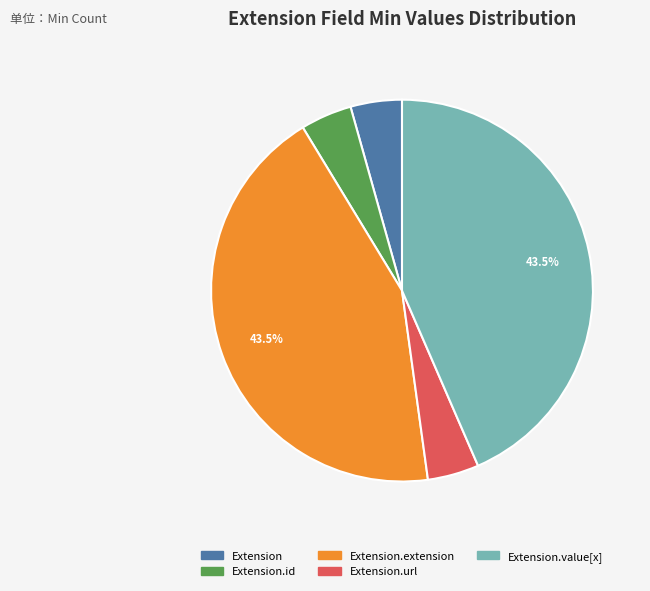

Does any single category account for the majority?

No